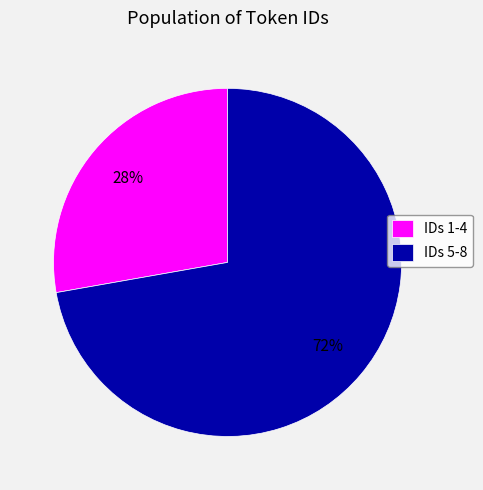

To the nearest percent, what is the difference between the largest and smallest slice percentages?

44%